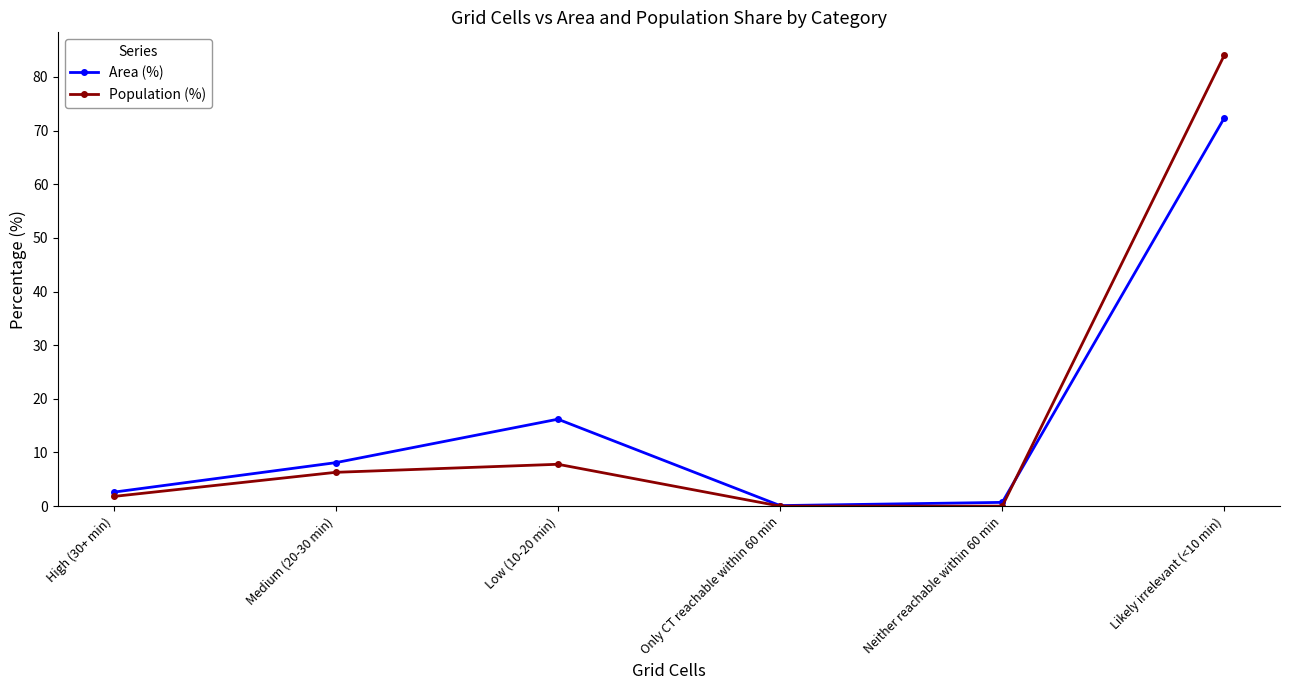

What is the sum of the Area (%) values at Likely irrelevant (<10 min) and Neither reachable within 60 min?

73.1